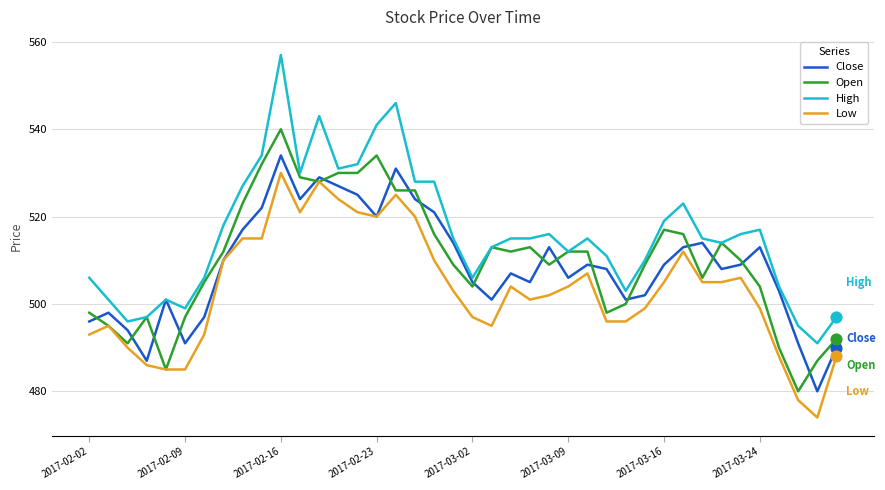

Which series has the largest range (max minus min)?

High